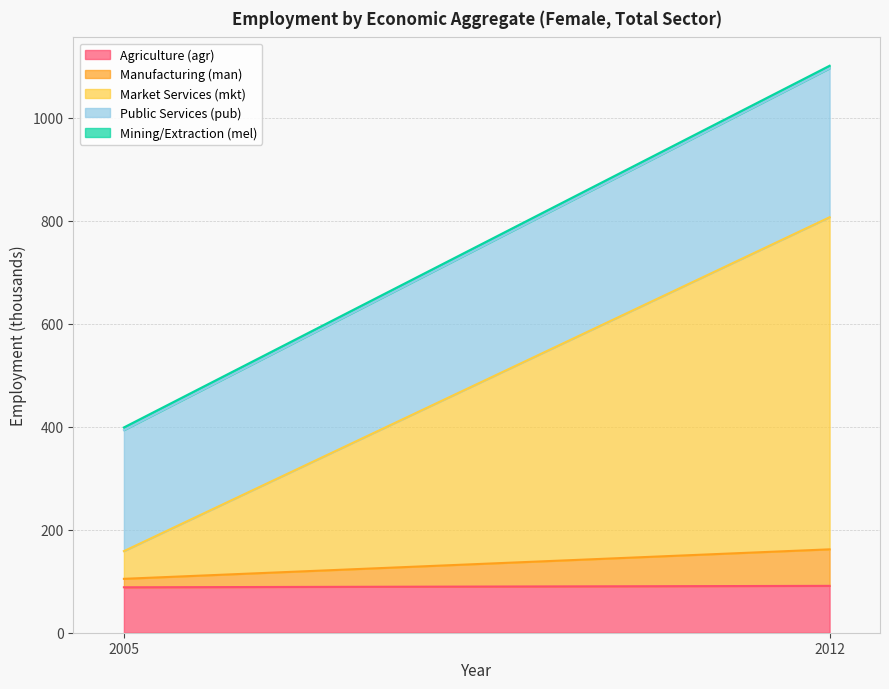

The value of Public Services (pub) at 2005 is 235.0. True or false?

True